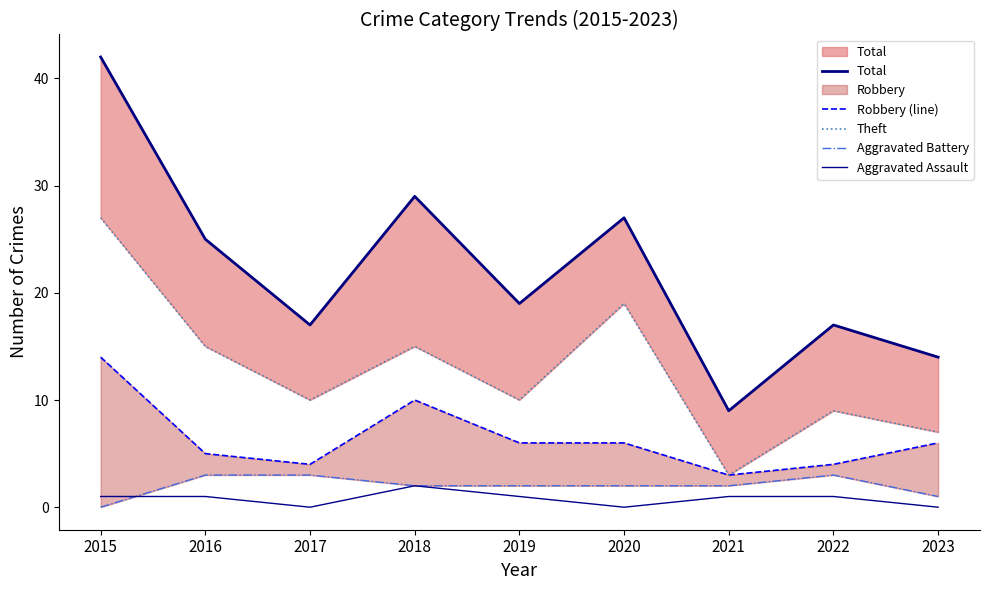

What is the average value of the Aggravated Battery series?

2